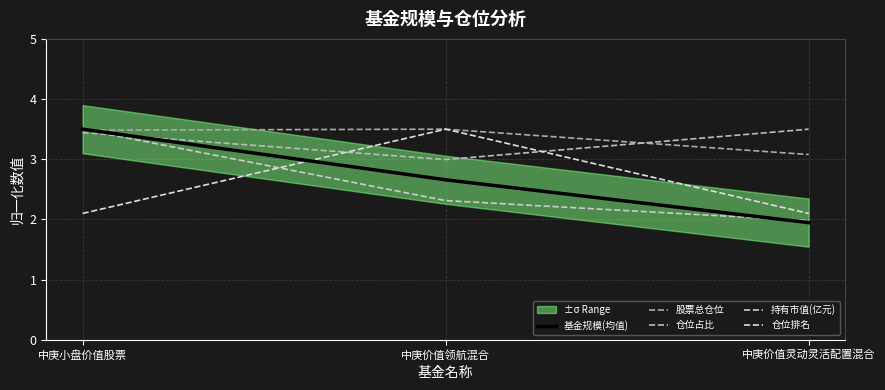

The 基金规模(均值) series shows 1.0 at 中庚价值灵动灵活配置混合. True or false?

False